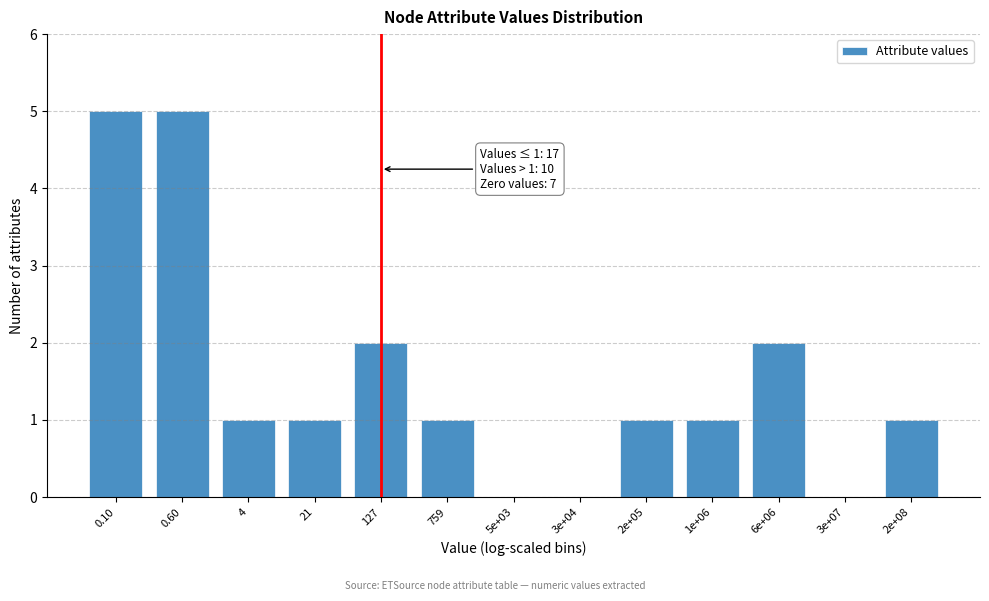

Reading left to right, transcribe all the data shown in this chart.

0.10=5	0.60=5	4=1	21=1	127=2	759=1	5e+03=0	3e+04=0	2e+05=1	1e+06=1	6e+06=2	3e+07=0	2e+08=1